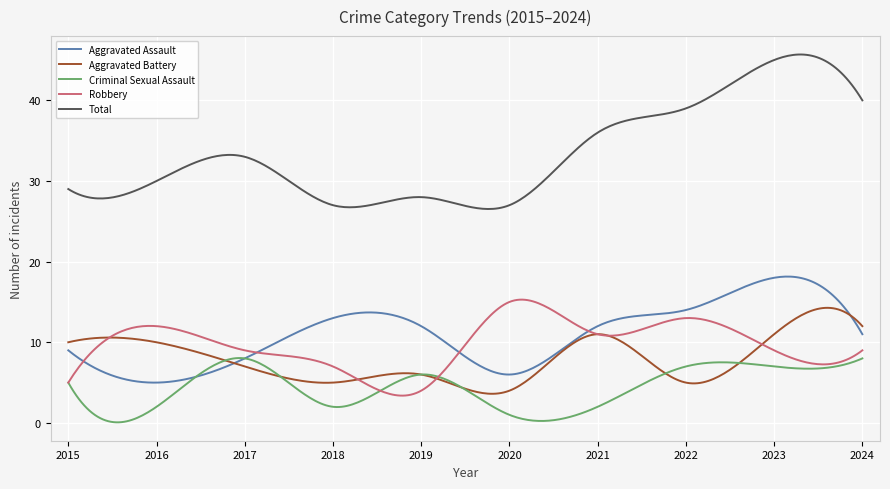

What are all the series names shown in the legend?

Aggravated Assault, Aggravated Battery, Criminal Sexual Assault, Robbery, Total